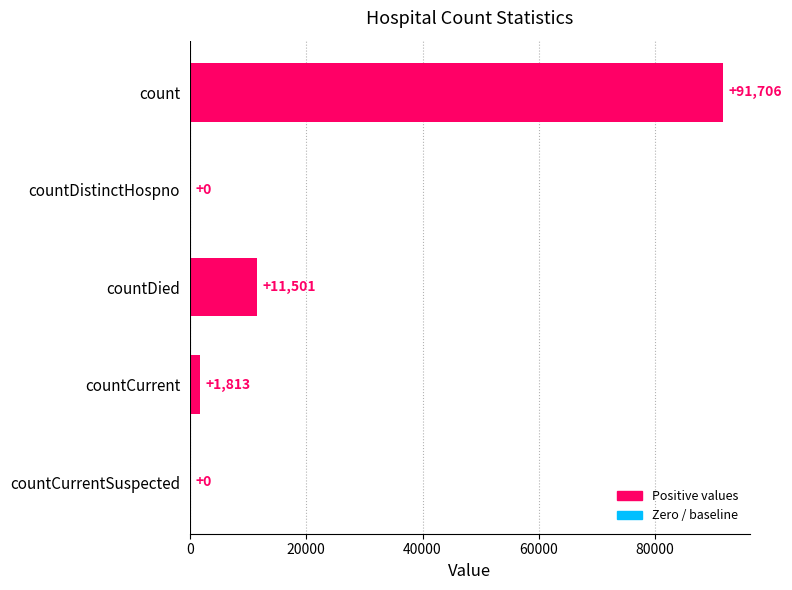

What is the sum of all values?

105020